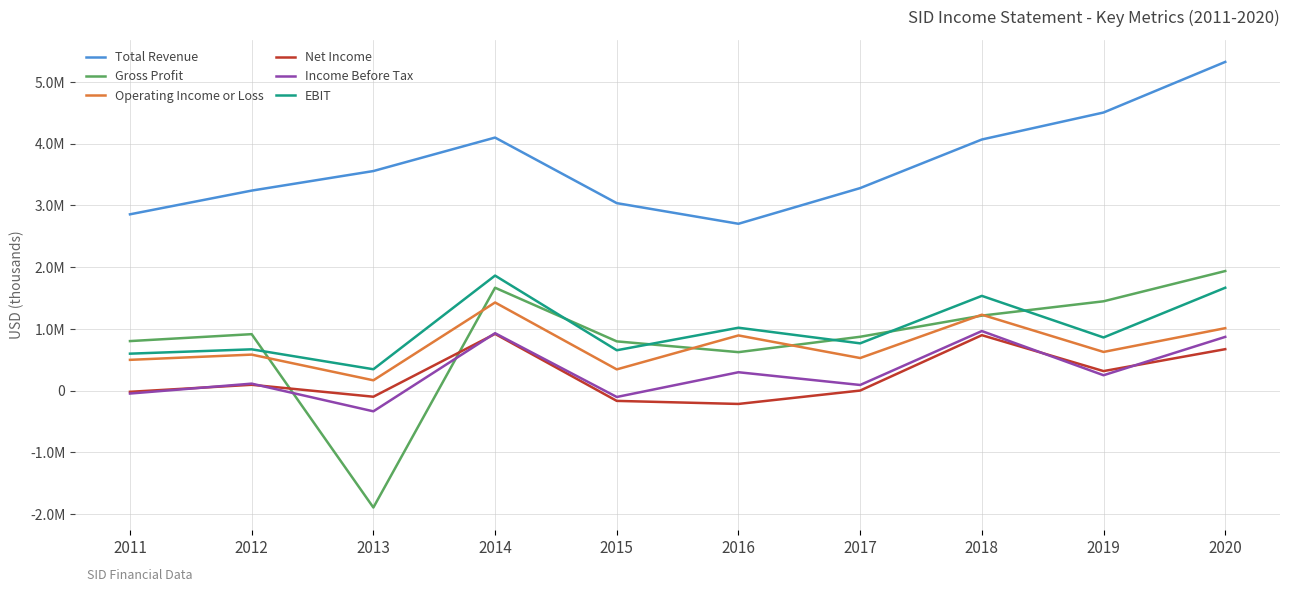

Is this an area chart (filled region under the line)?

No